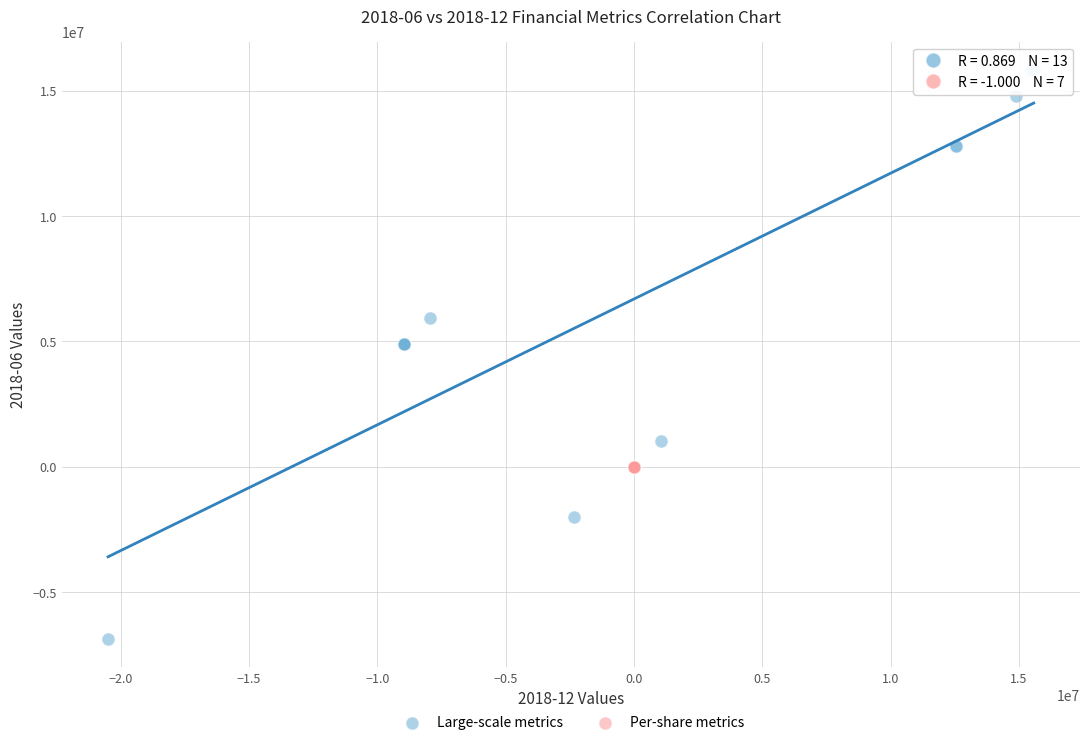

Which series contains the highest Y value?

Large-scale metrics